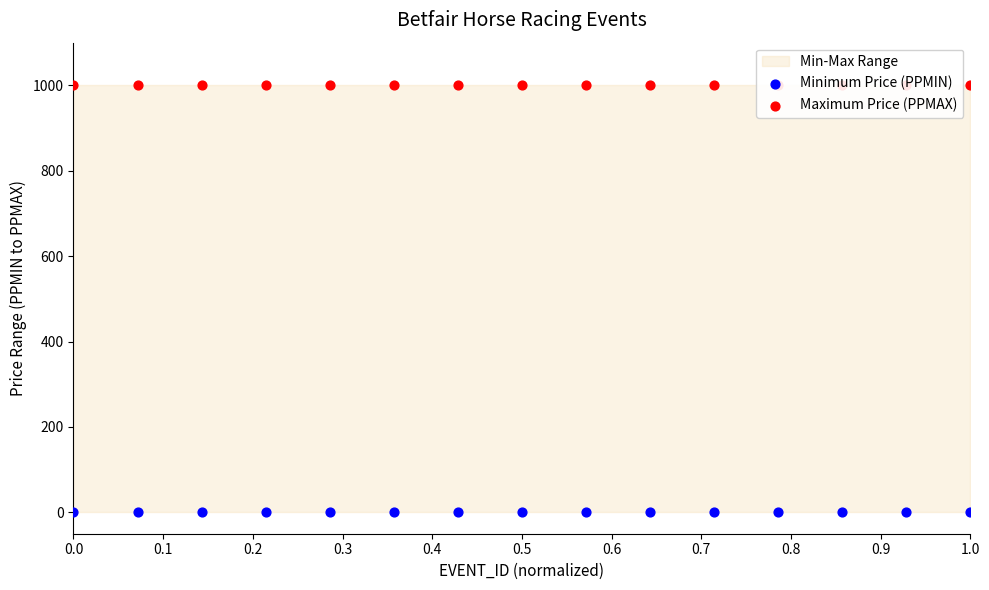

At how many categories does at least one series exceed 985?

15